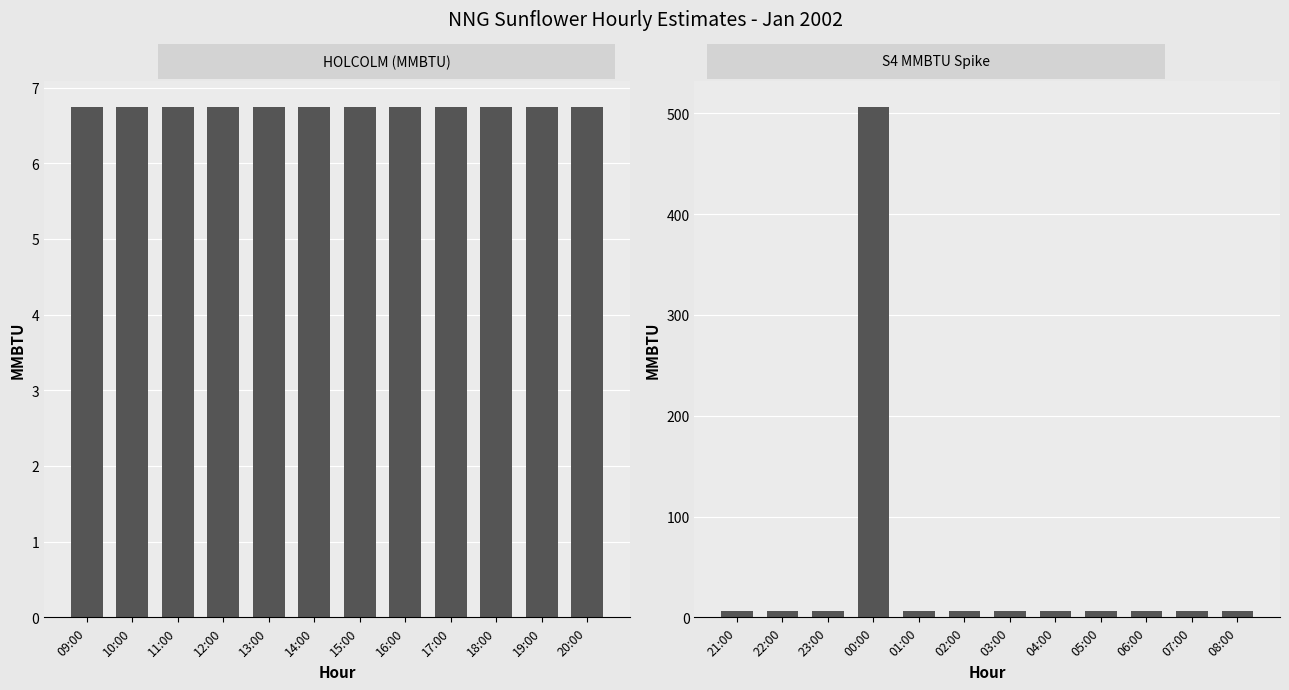

Which category has the lowest value across all series?

09:00